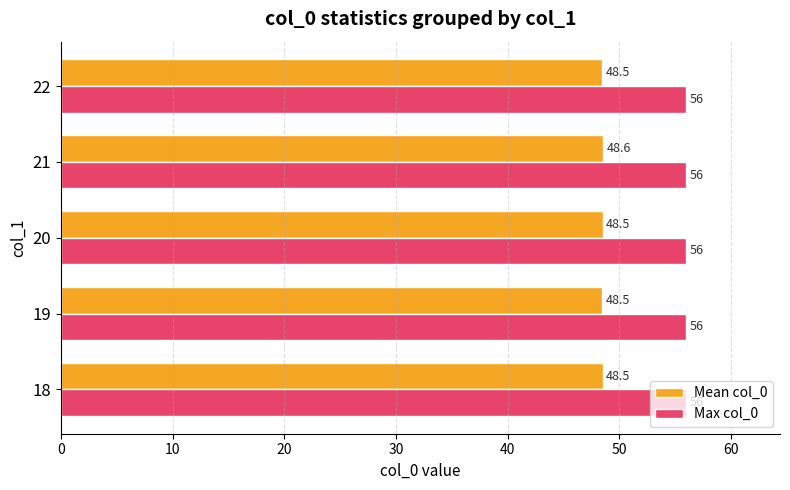

At which category is the sum across all series the highest?

21